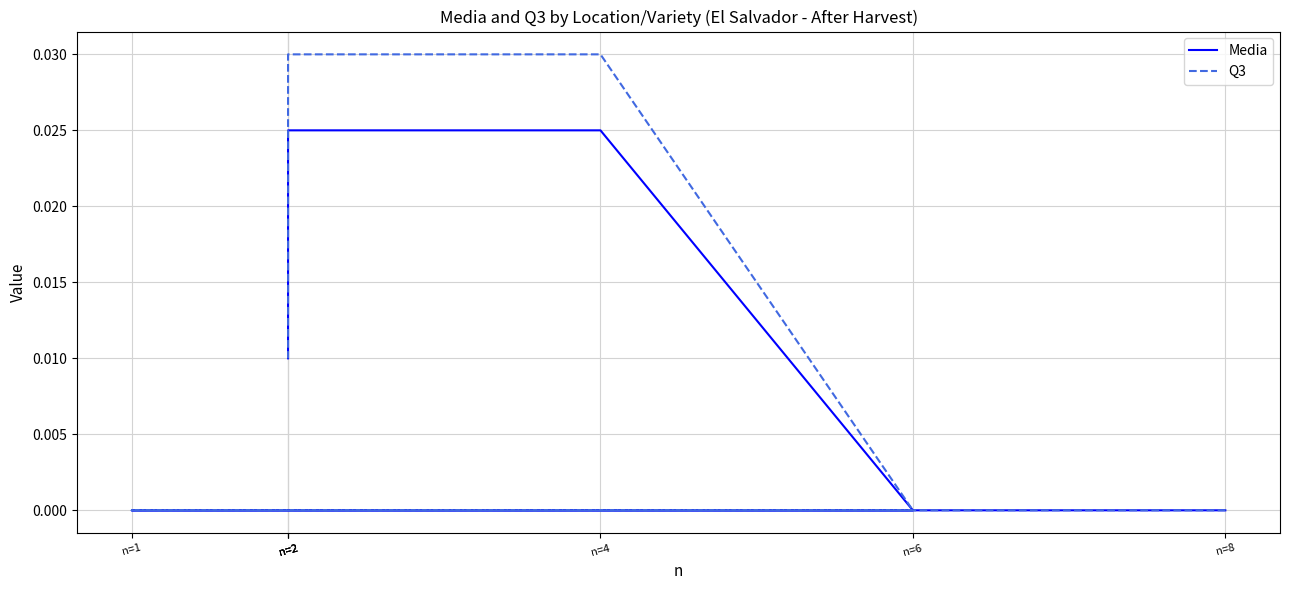

What are all the series names shown in the legend?

Media, Q3